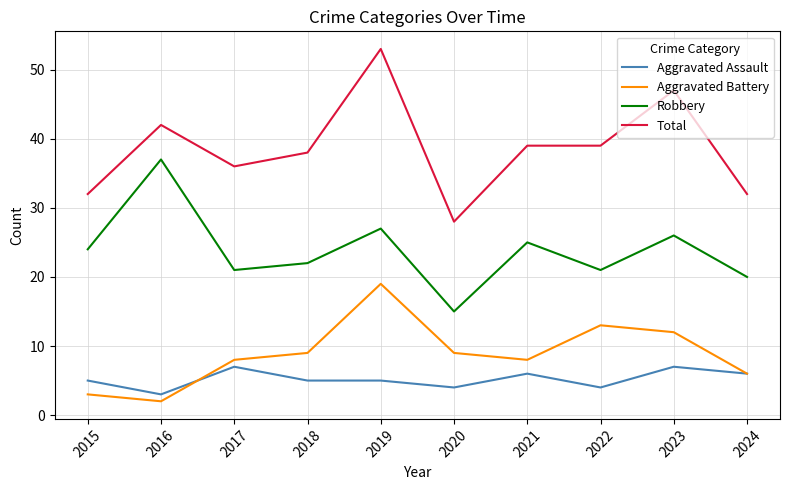

True or false: Total and Aggravated Battery cross at least once.

False